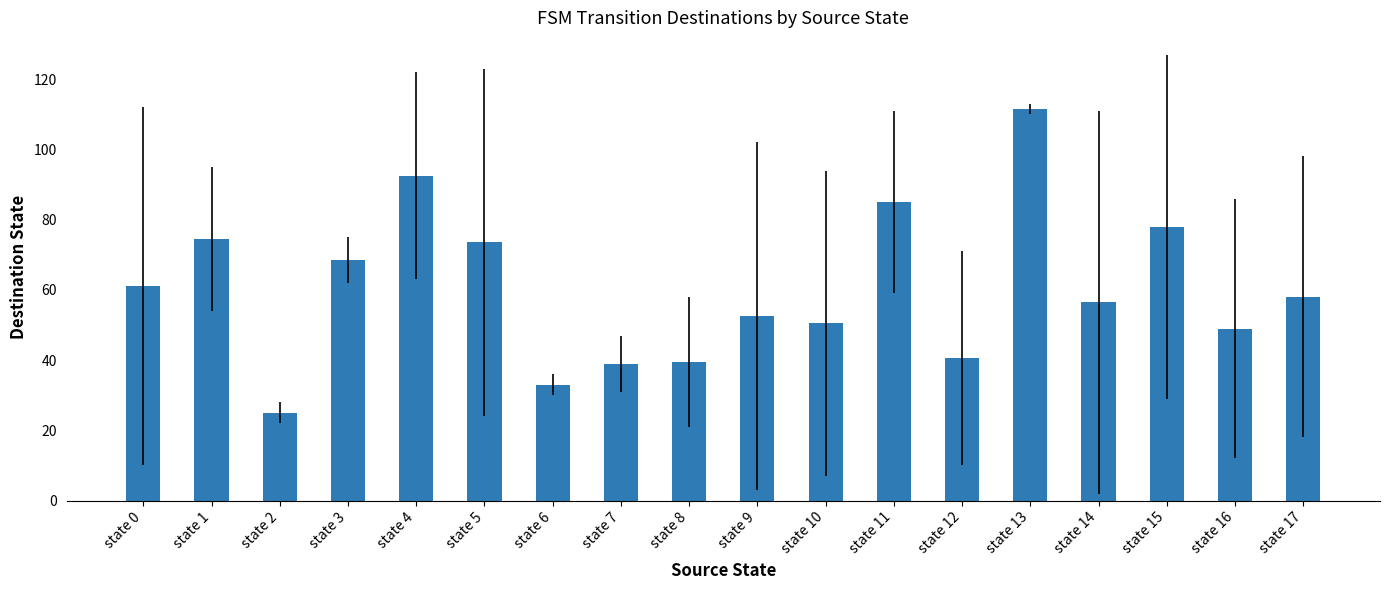

What is the average value?

60.4